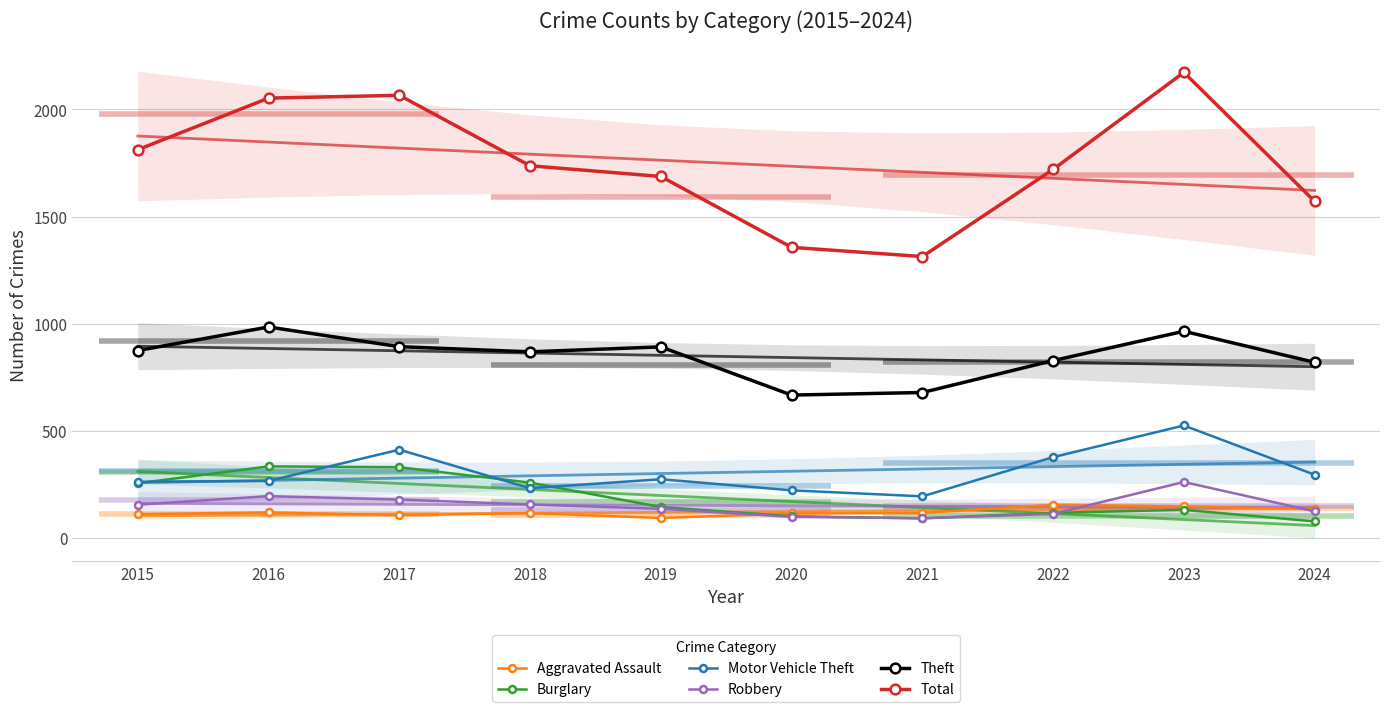

How many values in the Robbery series are below 154?

5